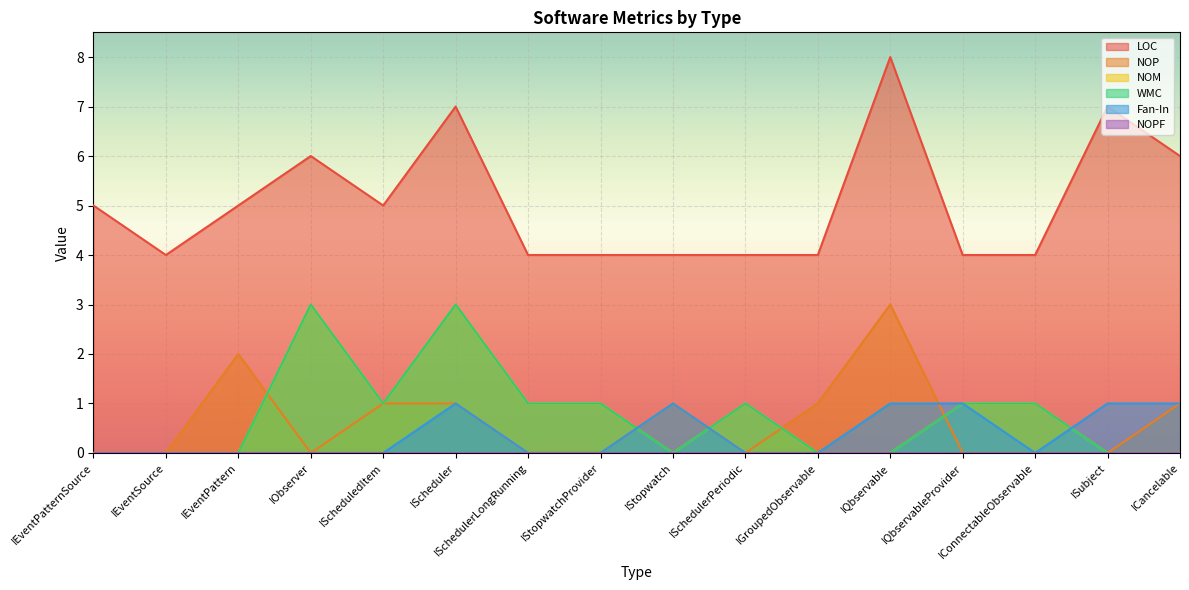

Where is the first local maximum for NOM?

IObserver